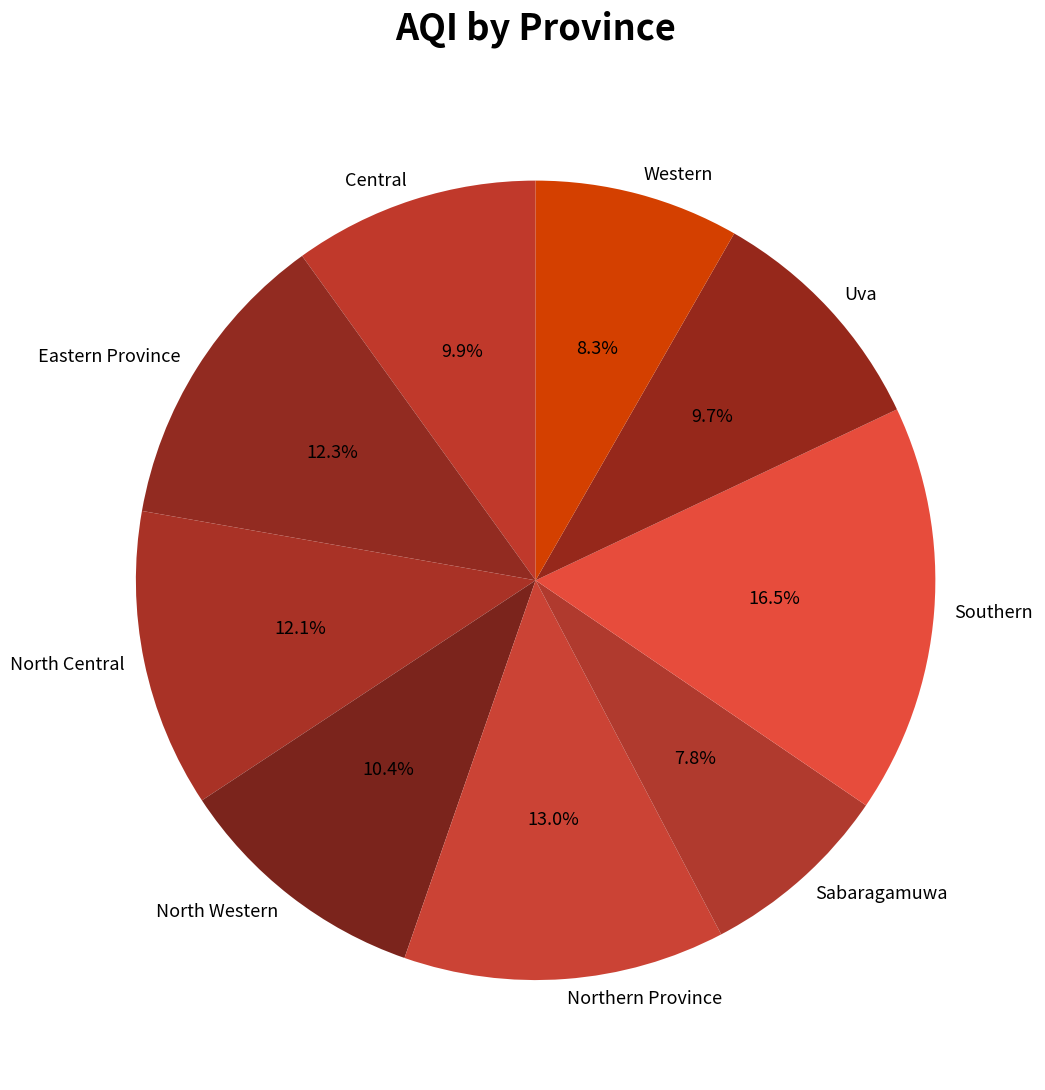

To the nearest percent, what is the difference between the largest and smallest slice percentages?

9%